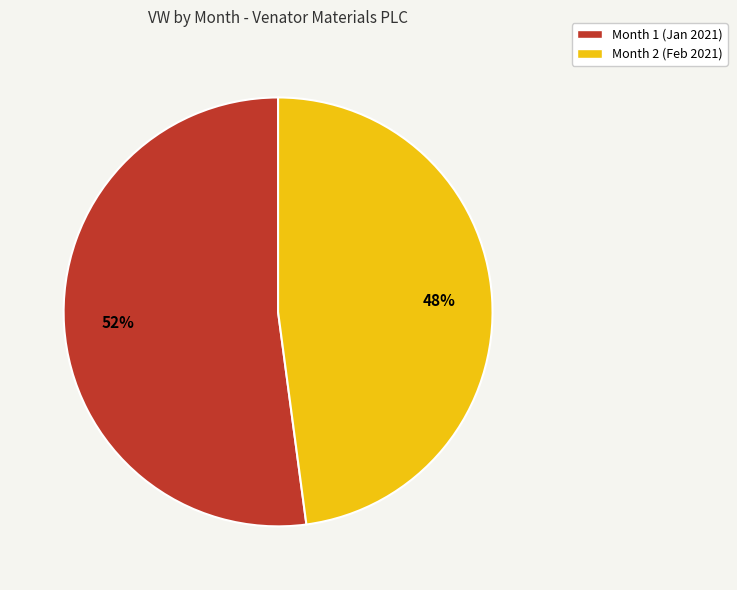

Which category accounts for the majority?

Month 1 (Jan 2021)